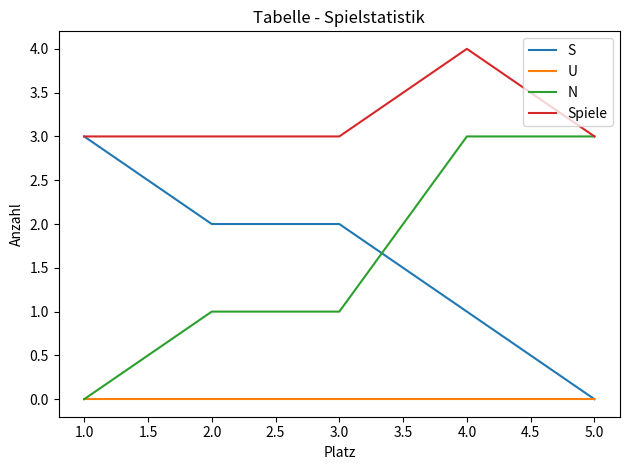

Which series changed the most between 1.0 and 4.0?

N